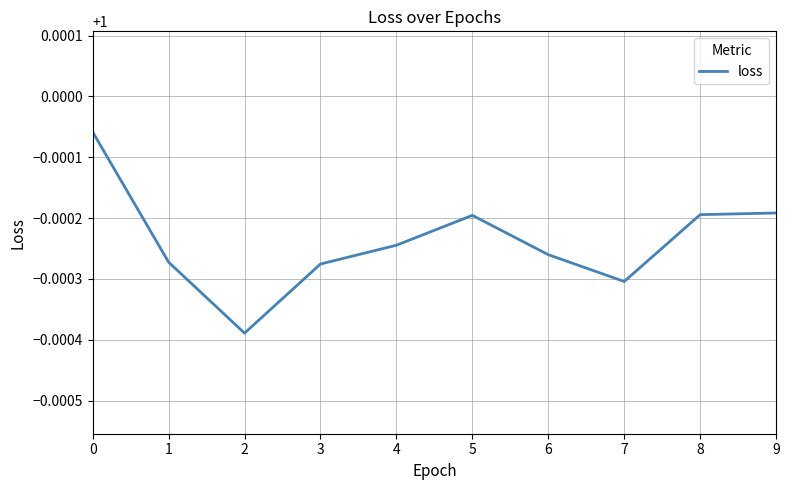

How many lines are shown in the chart?

1